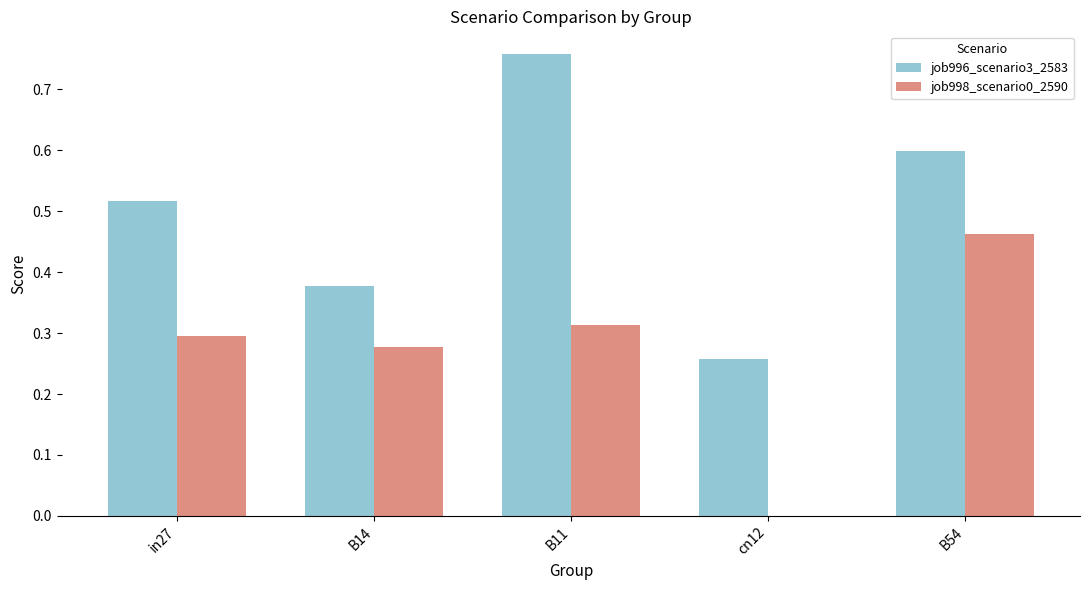

Count the number of data series in this chart.

2